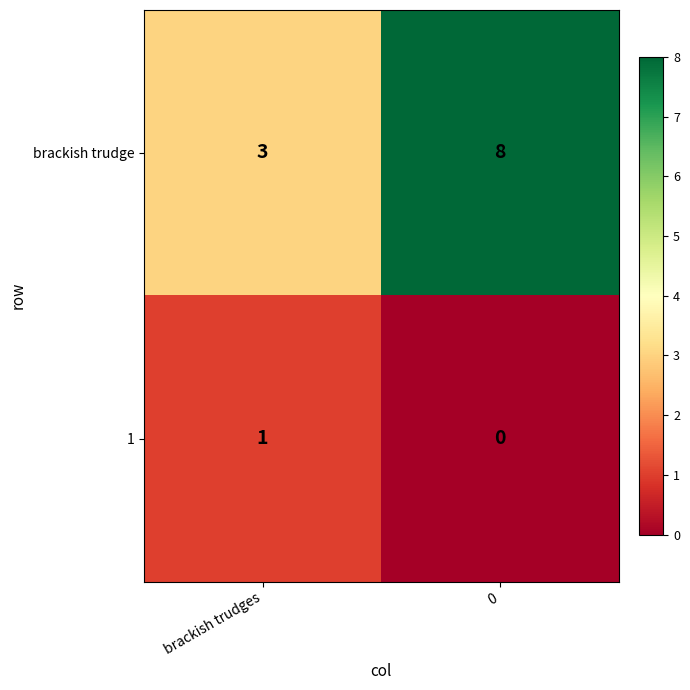

The value of 1 at 0 is -1. True or false?

False